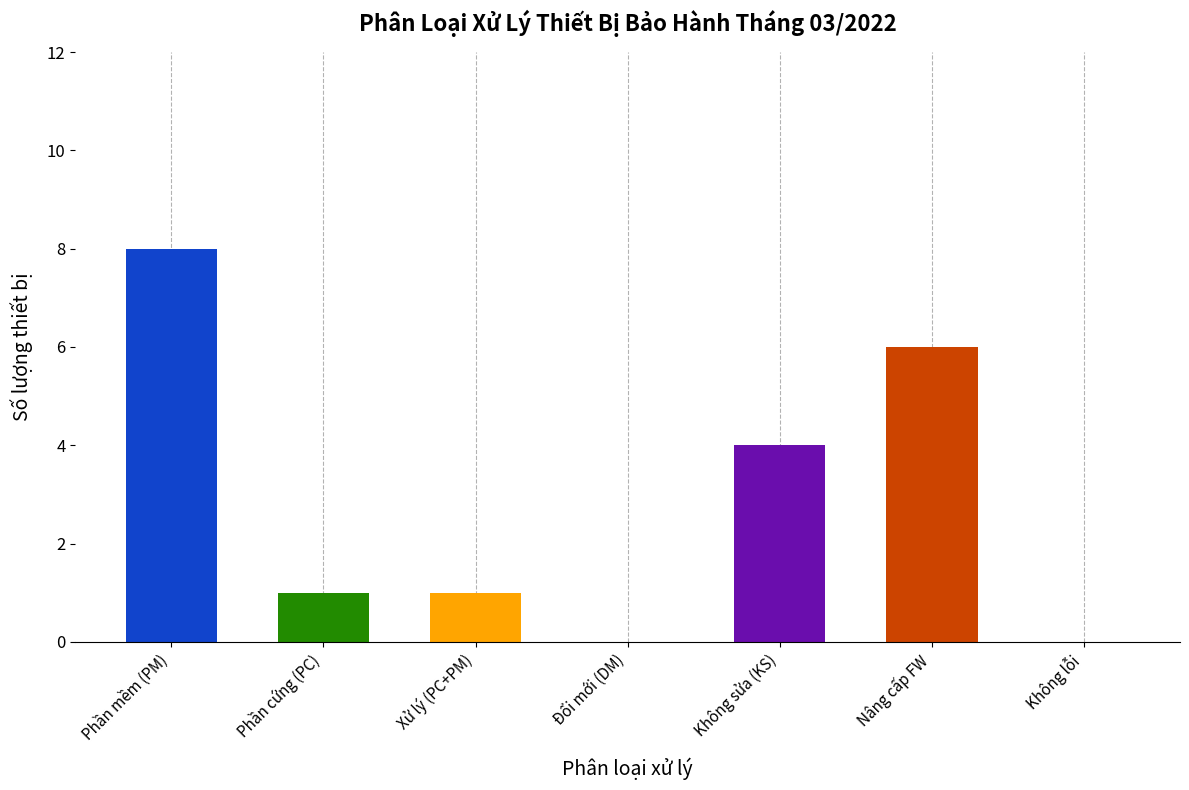

What is the difference between the values at Không lỗi and Không sửa (KS)?

4